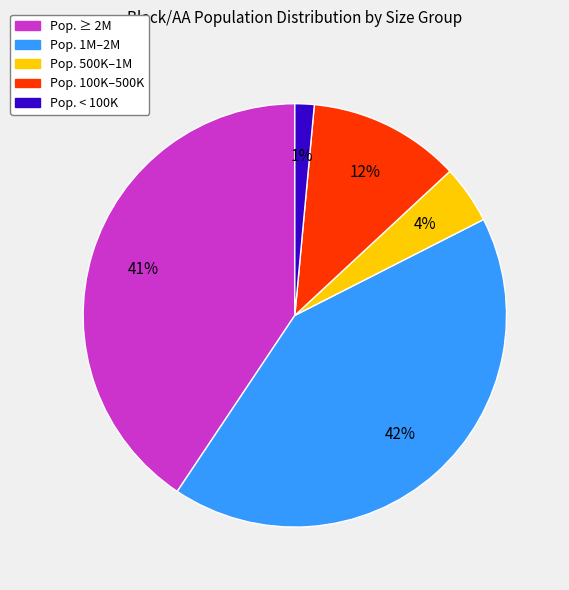

To the nearest percent, what is the average slice percentage?

20%